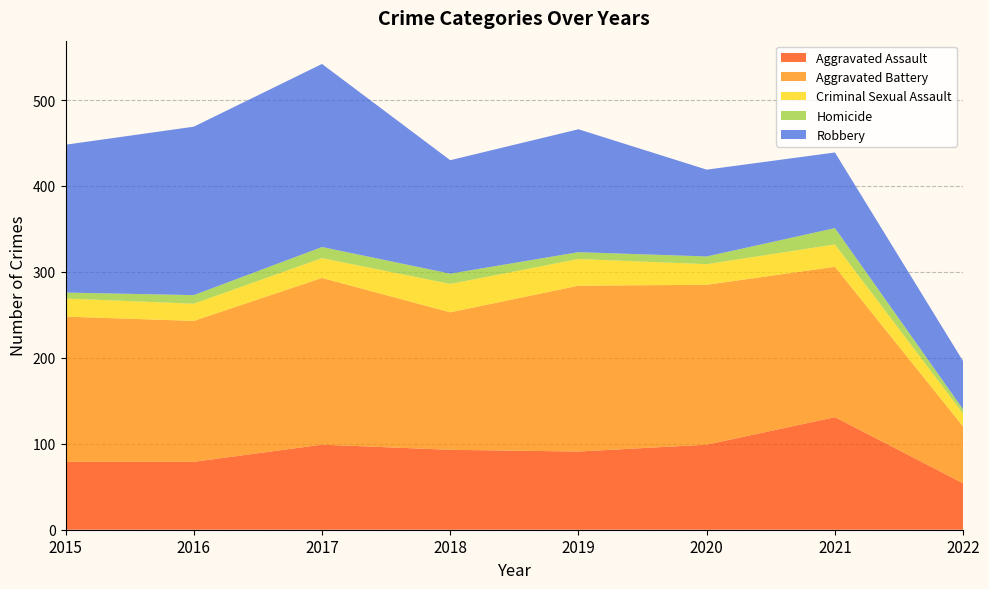

Reading left to right, list all the values displayed in this chart.

Aggravated Assault: 2015=79	2016=79	2017=99	2018=93	2019=91	2020=99	2021=131	2022=54
Aggravated Battery: 2015=169	2016=164	2017=194	2018=160	2019=193	2020=186	2021=175	2022=66
Criminal Sexual Assault: 2015=21	2016=20	2017=23	2018=33	2019=31	2020=24	2021=26	2022=15
Homicide: 2015=7	2016=10	2017=13	2018=12	2019=8	2020=9	2021=19	2022=5
Robbery: 2015=172	2016=196	2017=213	2018=132	2019=143	2020=101	2021=88	2022=56